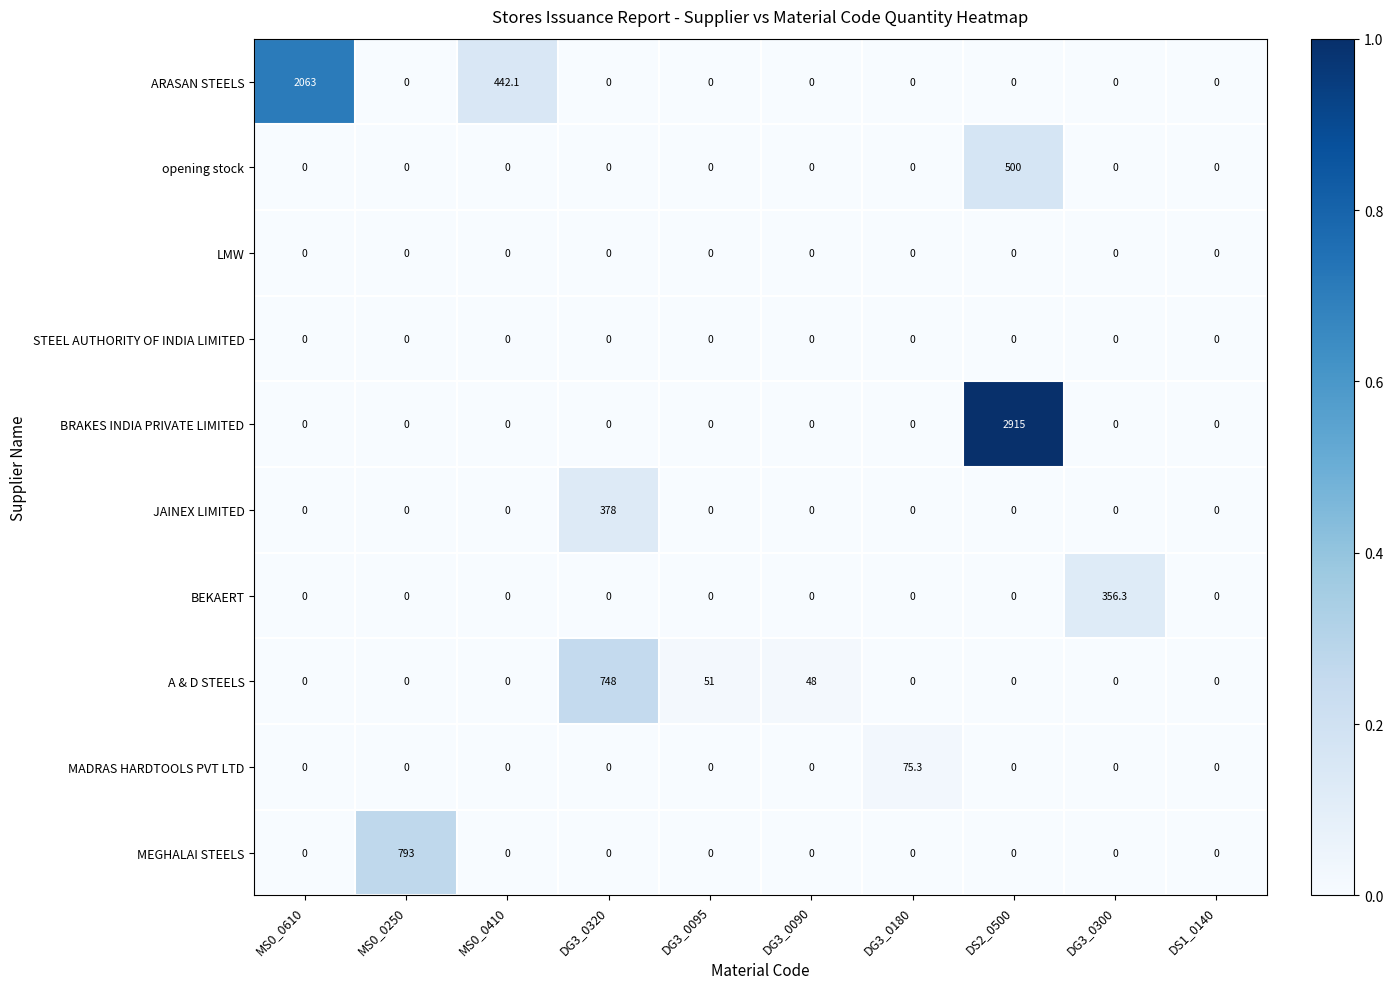

Count the number of categories in the chart.

10